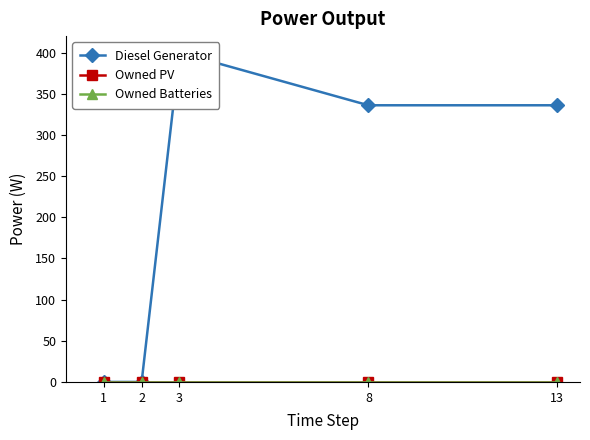

What is the highest value of the Diesel Generator series?

400